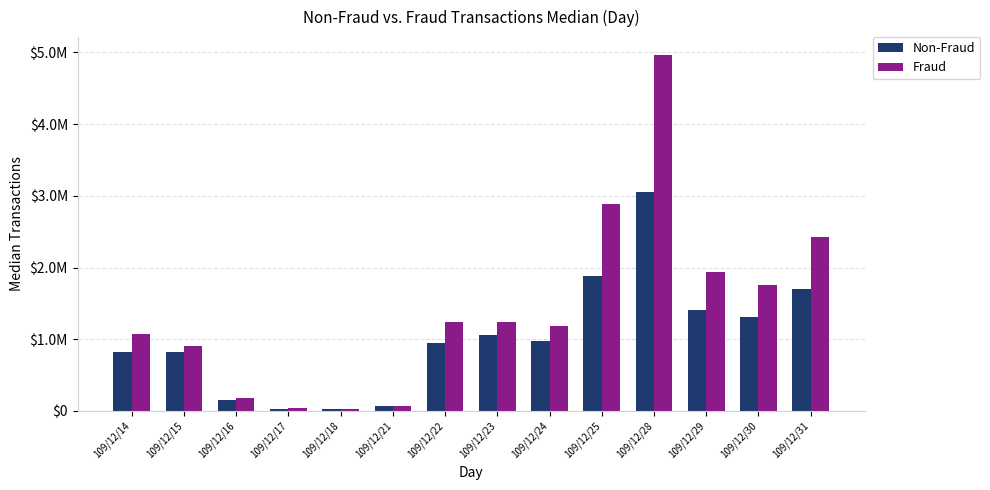

What is the difference between the highest and lowest values at 109/12/21?

7450